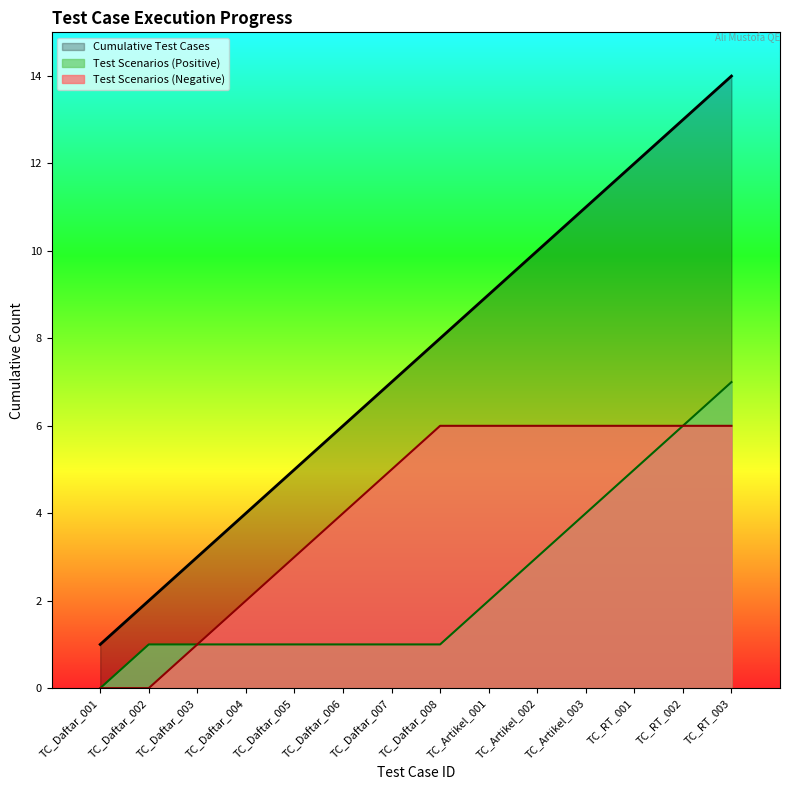

What are all the series names shown in the legend?

Cumulative Test Cases, Test Scenarios (Positive), Test Scenarios (Negative)